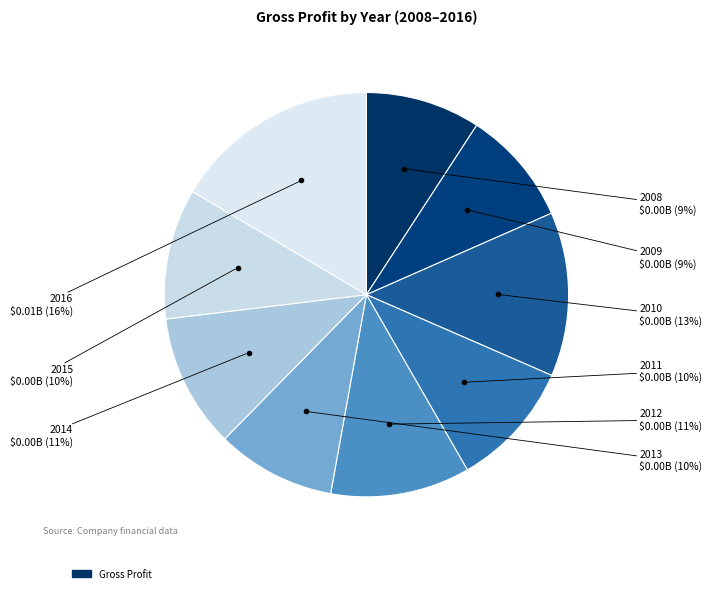

Which category has the biggest portion of the pie?

2016